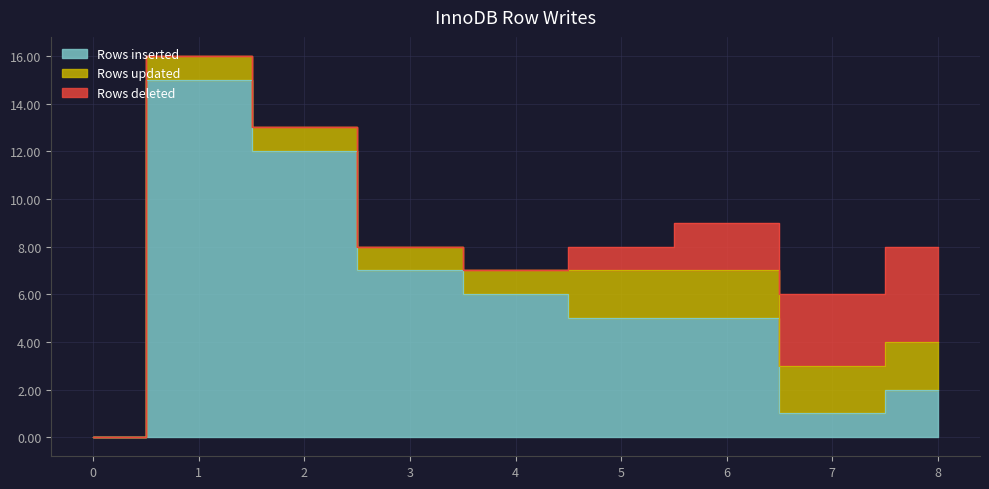

True or false: Rows deleted has more than 0 points higher than both neighbors.

False